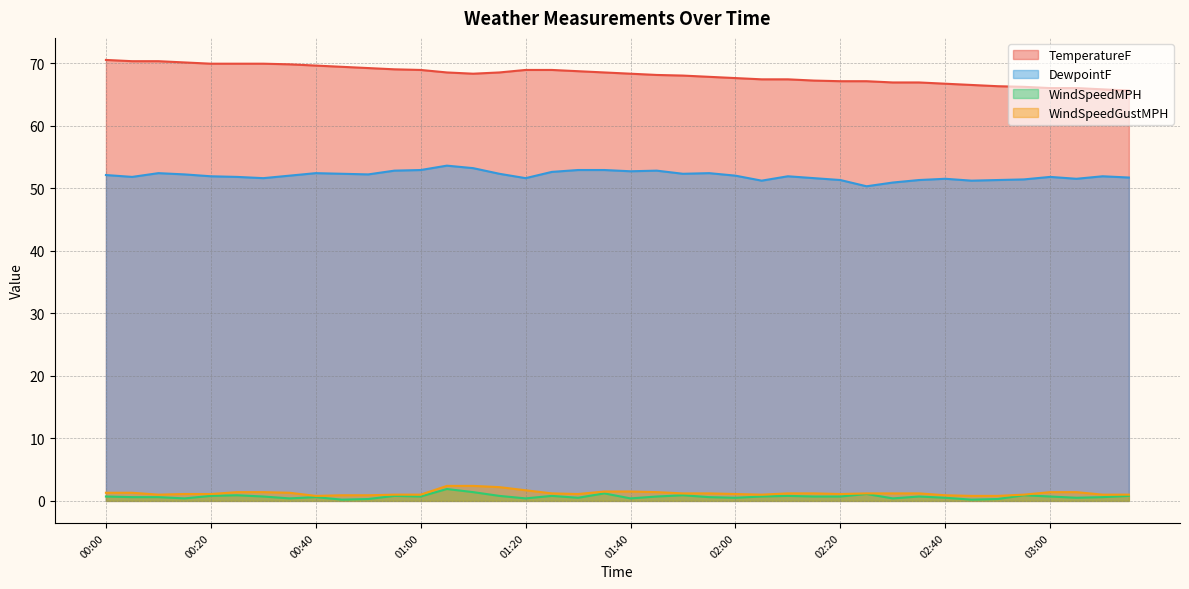

What is the value of the WindSpeedMPH point at the 1st from the left?

0.7